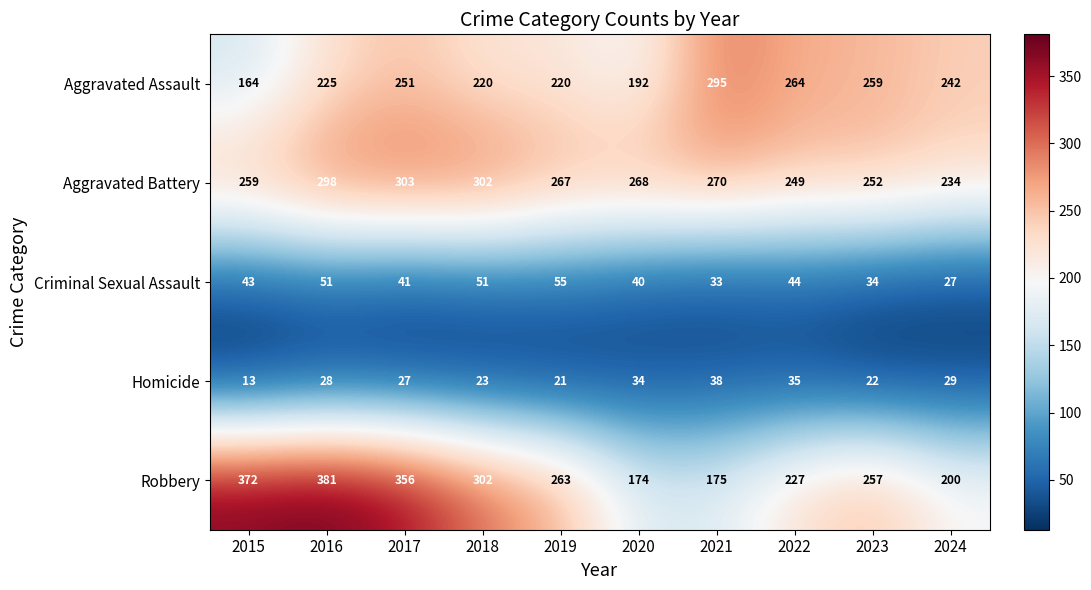

Where is Robbery nearest to the value 277?

2019